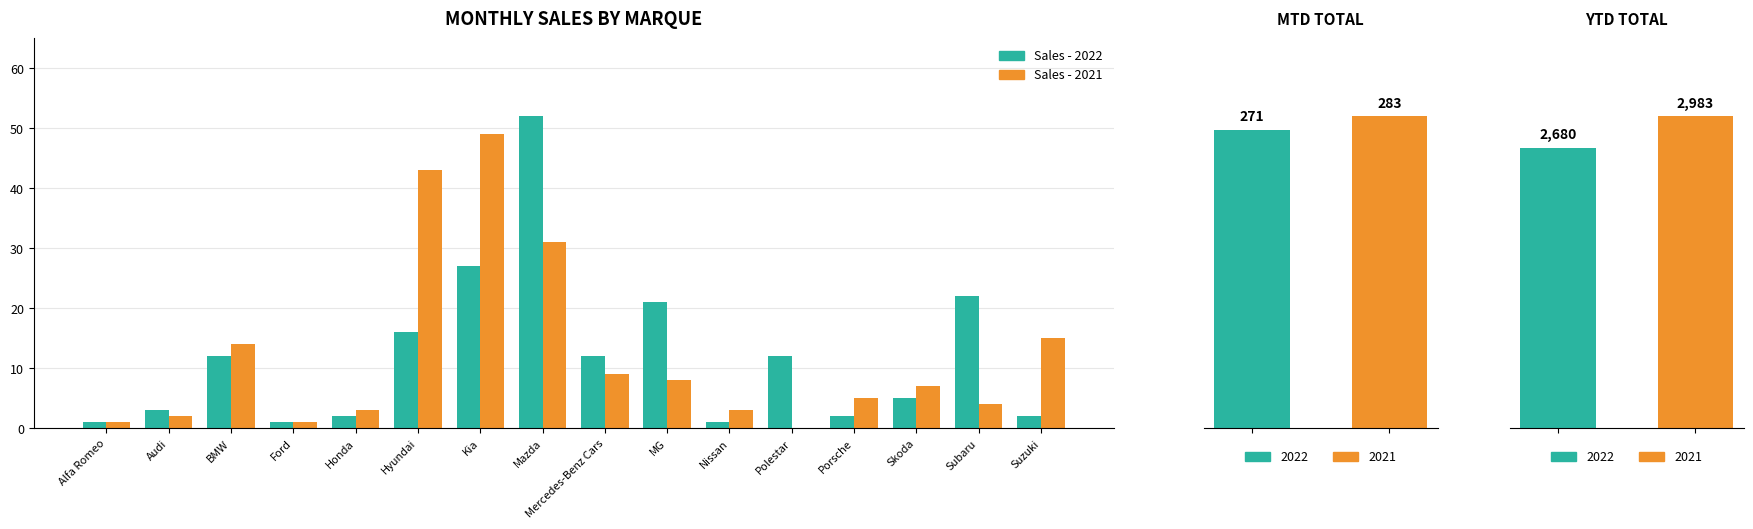

Rank the series by their average value, from lowest to highest.

2022 Month, 2021 Month